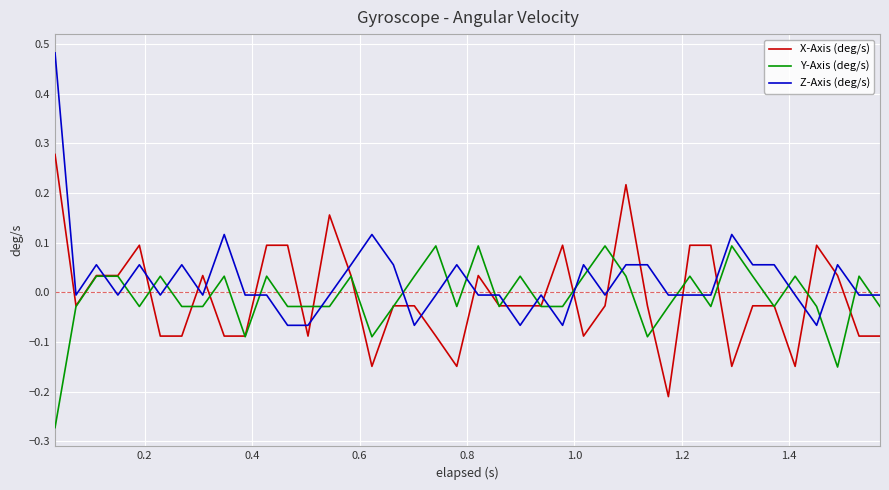

Which series has the largest total across all categories?

Z-Axis (deg/s)